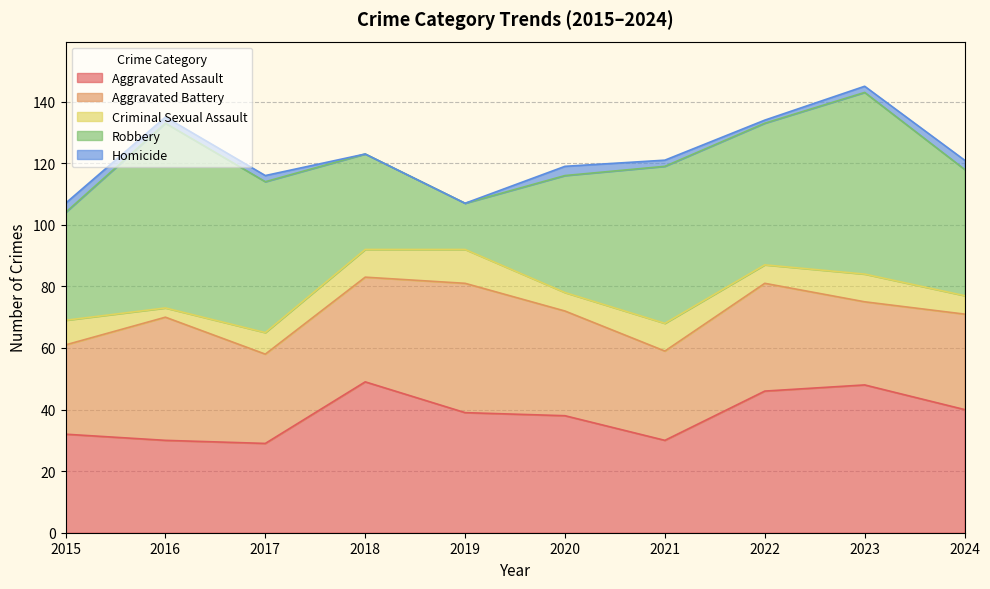

What is the difference between the maximum and second lowest values in the Criminal Sexual Assault series?

5